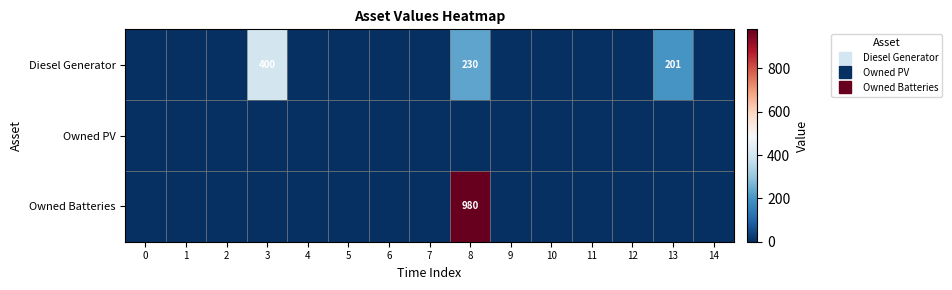

Reading left to right, what are all the values shown in this chart?

row_0: 0	0	0	400	0	0	0	0	230	0	0	0	0	201	0
row_1: 0	0	0	0	0	0	0	0	0	0	0	0	0	0	0
row_2: 0	0	0	0	0	0	0	0	980	0	0	0	0	0	0